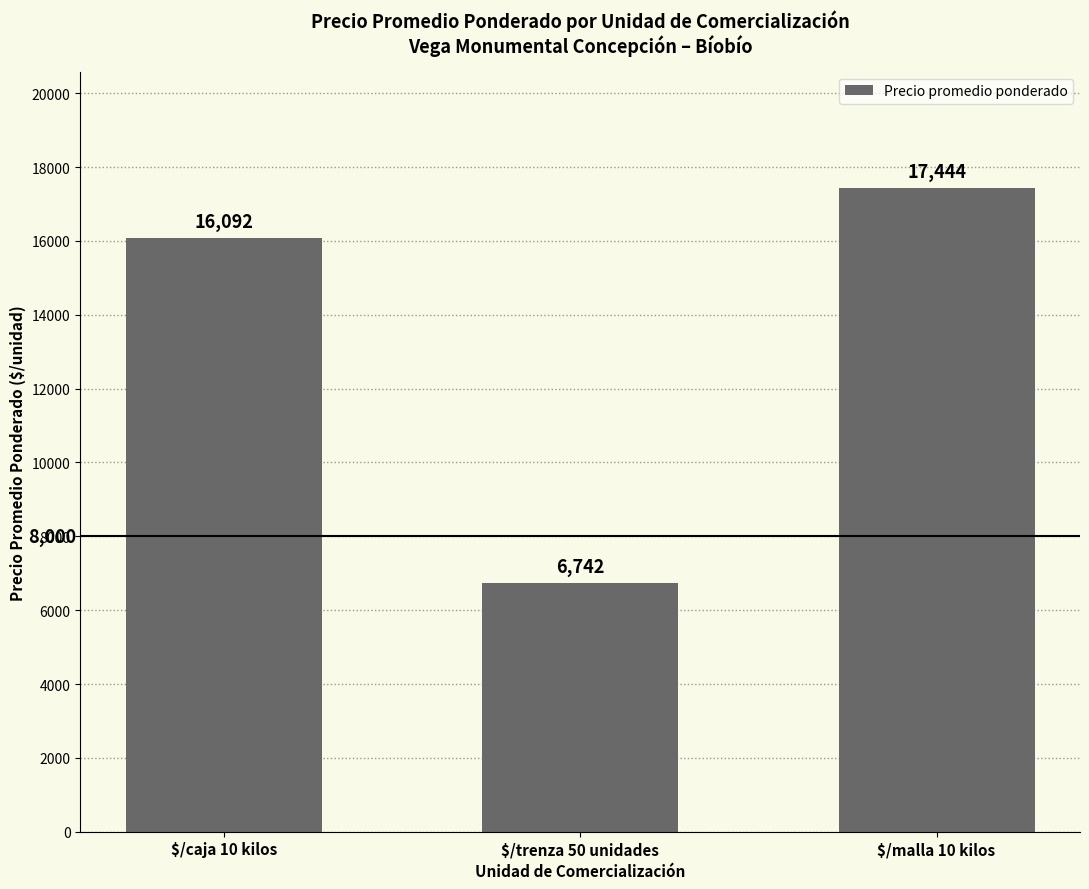

At which category does the chart reach its minimum across all series?

$/trenza 50 unidades